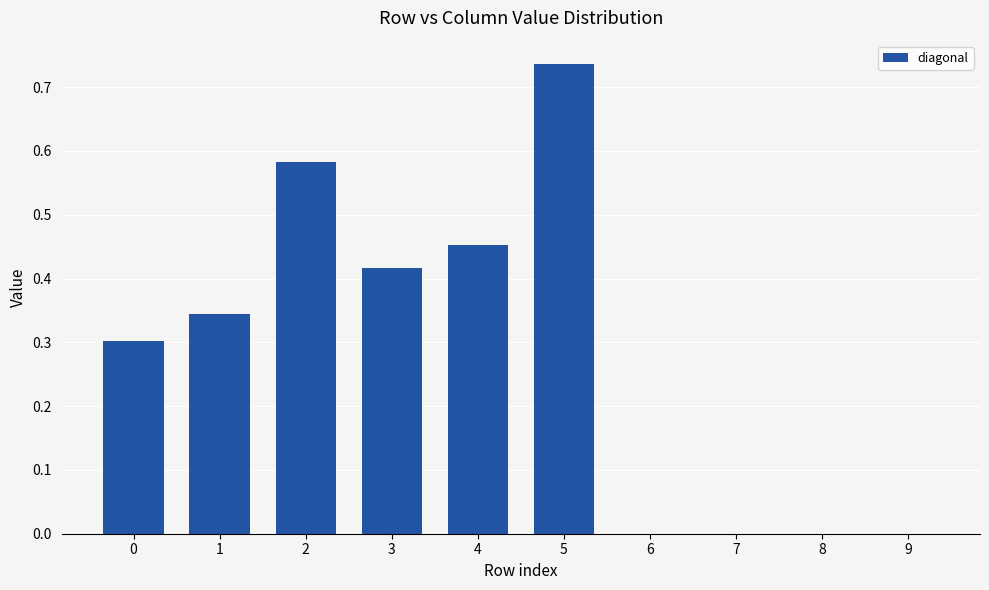

Count the number of data series in this chart.

1